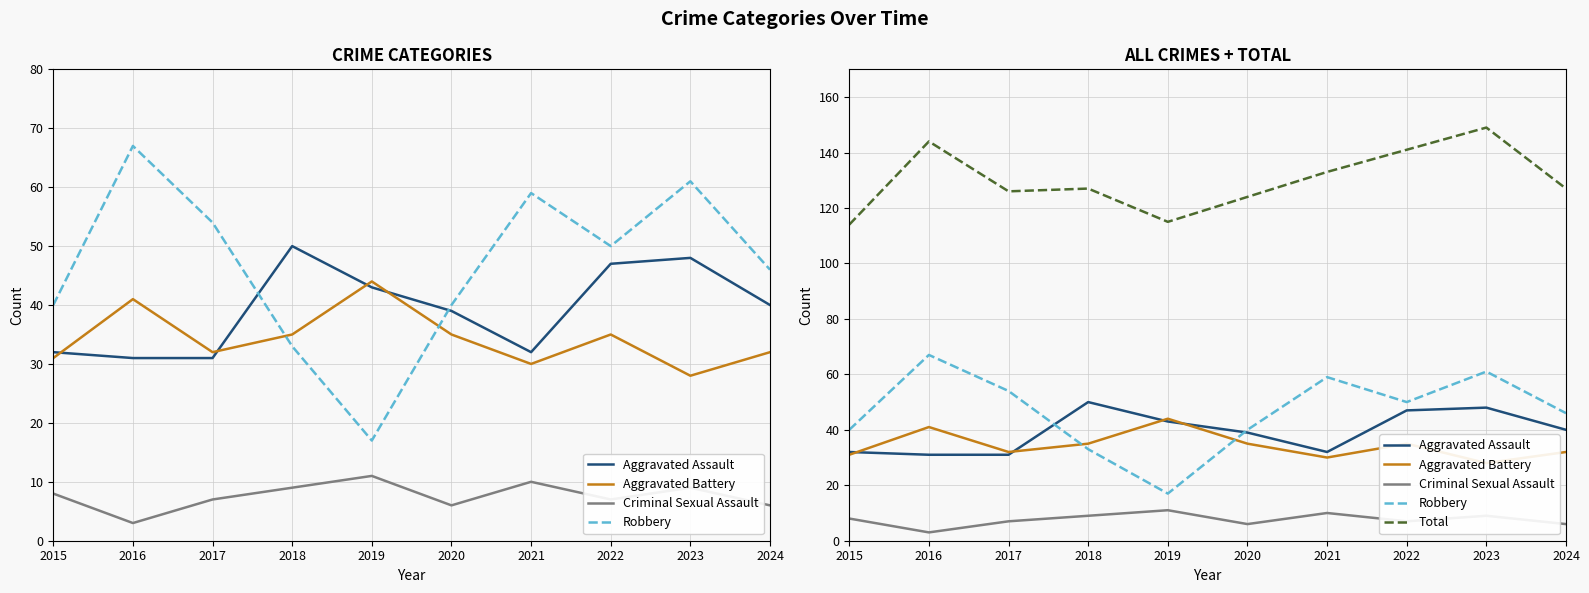

Which series has the largest range (max minus min)?

Robbery